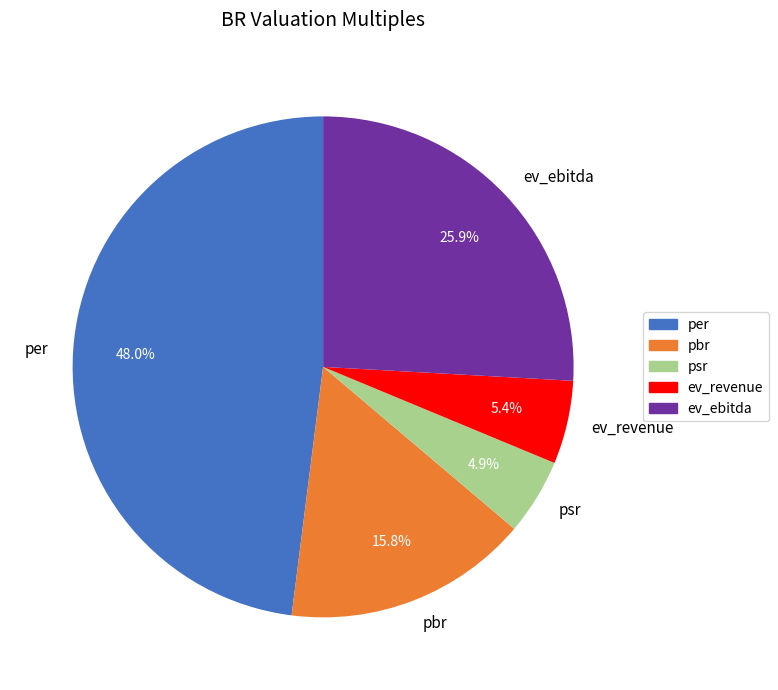

The ev_ebitda slice represents 12% of the pie. True or false?

False